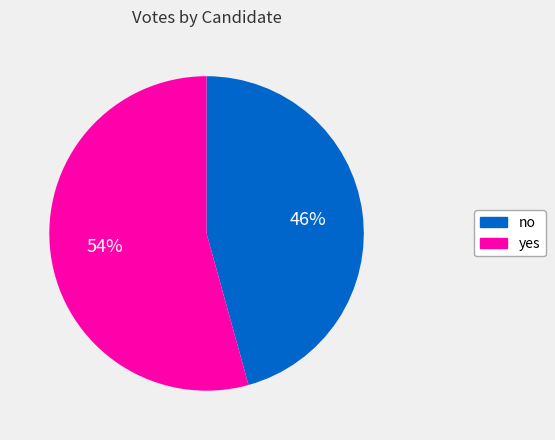

What is the majority slice?

yes